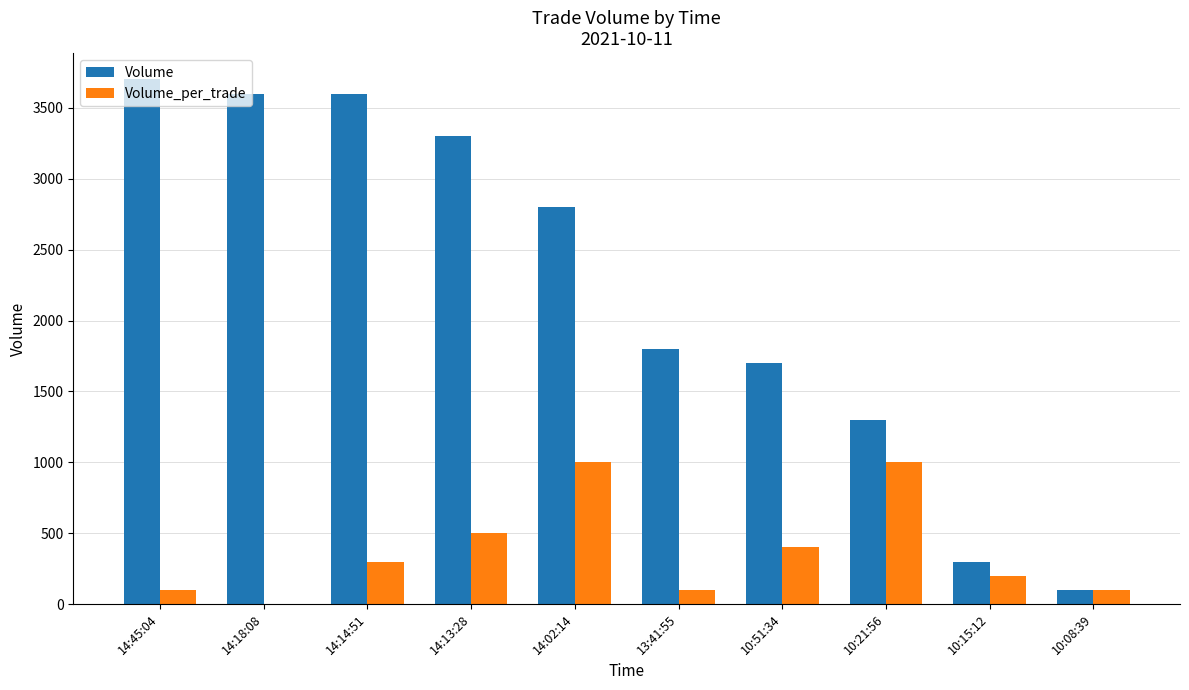

Which series has the largest range (max minus min)?

Volume